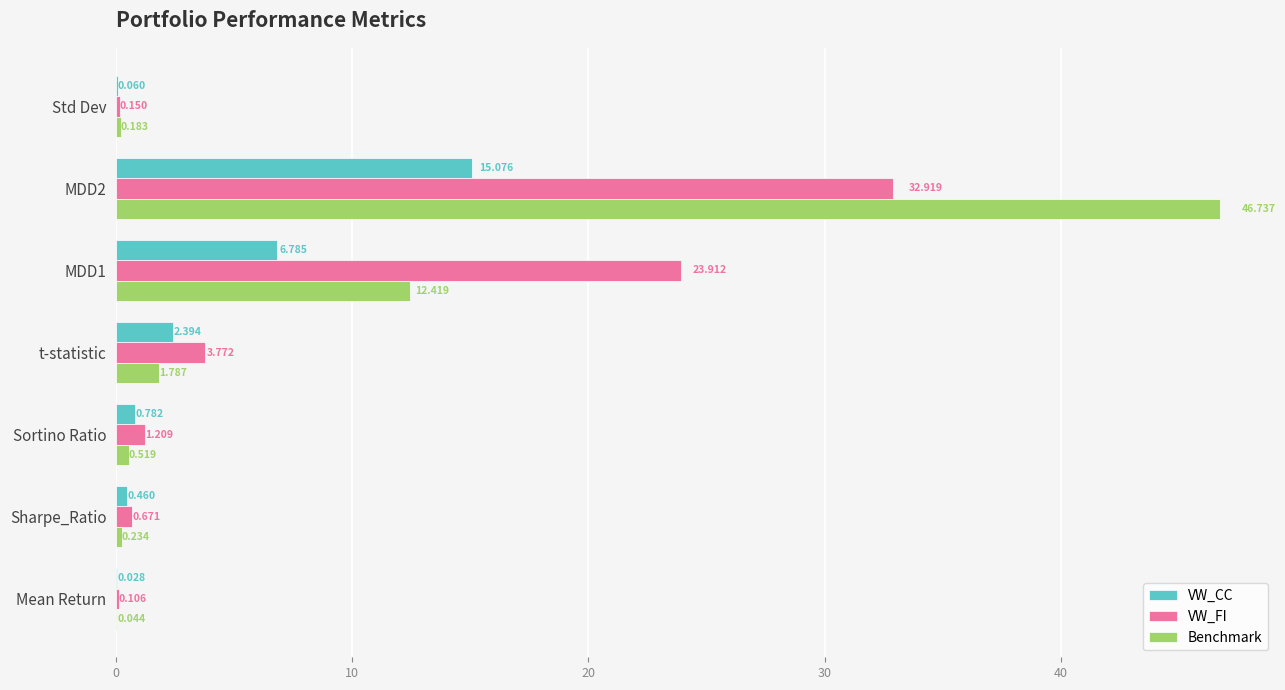

Between Sortino Ratio and MDD1, which series saw the biggest shift?

VW_FI